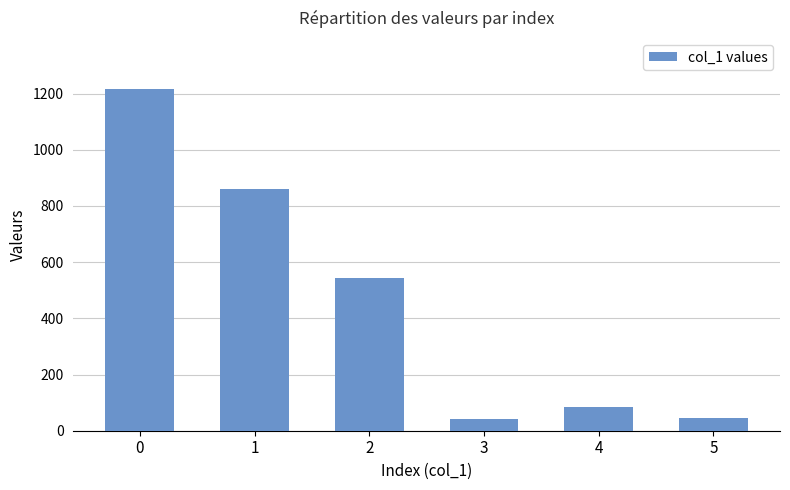

How many data points are less than 542?

3